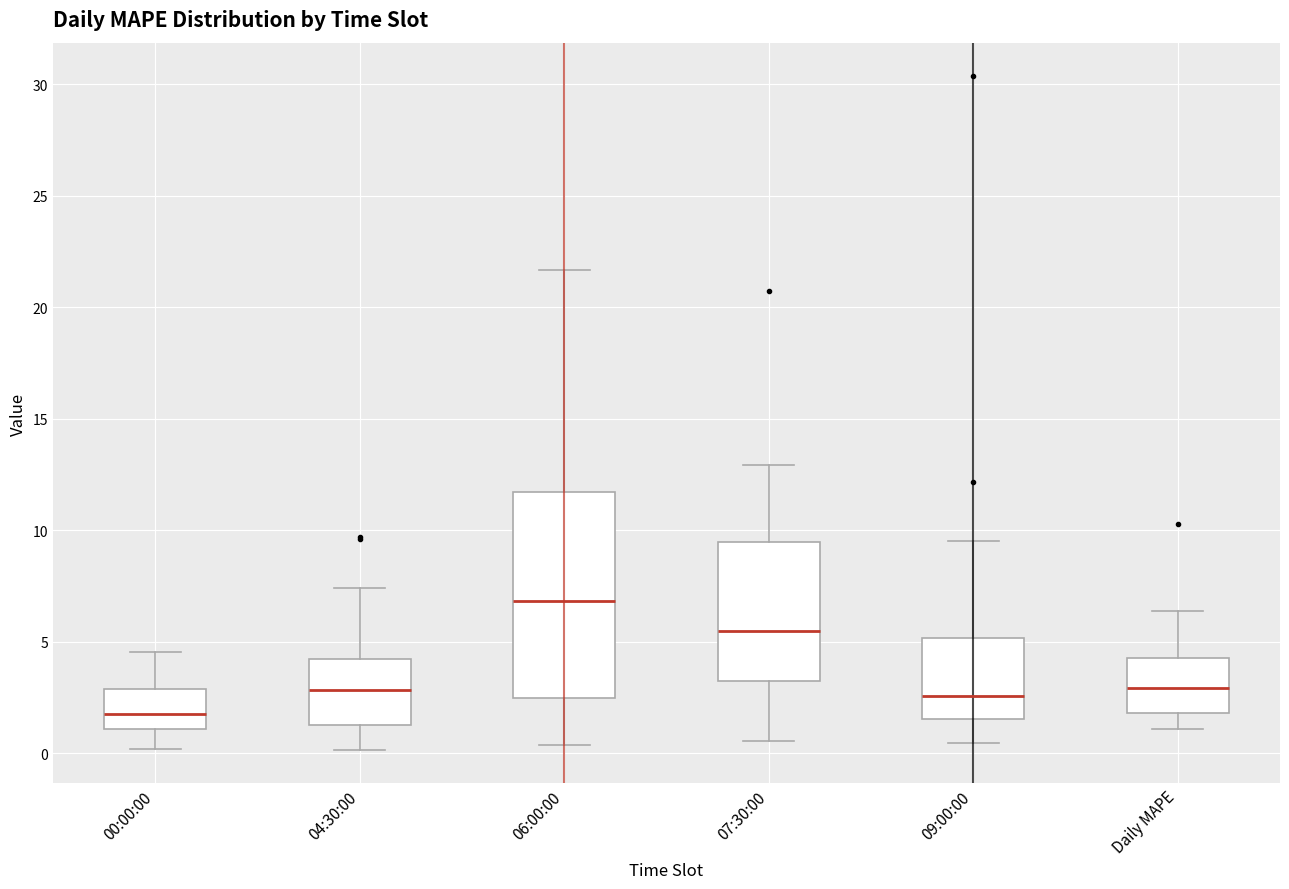

Reading left to right, transcribe this box plot: for each box, give where its median line is, the range the box spans, and where its two whiskers end, as read against the y-axis. The values are not printed on the chart, so give them approximately, as read against the axis.

00:00:00: median 2.0, box 1.0 to 3.0, whiskers 0.0 to 4.5
04:30:00: median 3.0, box 1.5 to 4.0, whiskers 0.0 to 7.5
06:00:00: median 7.0, box 2.5 to 11.5, whiskers 0.5 to 21.5
07:30:00: median 5.5, box 3.0 to 9.5, whiskers 0.5 to 13.0
09:00:00: median 2.5, box 1.5 to 5.0, whiskers 0.5 to 9.5
Daily MAPE: median 3.0, box 2.0 to 4.5, whiskers 1.0 to 6.5